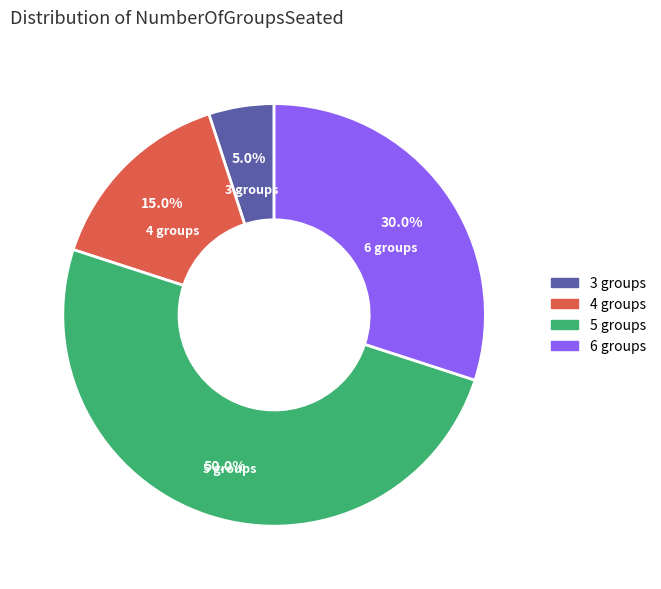

Approximately how many times larger is the value at 6 groups compared to 5 groups?

0.6